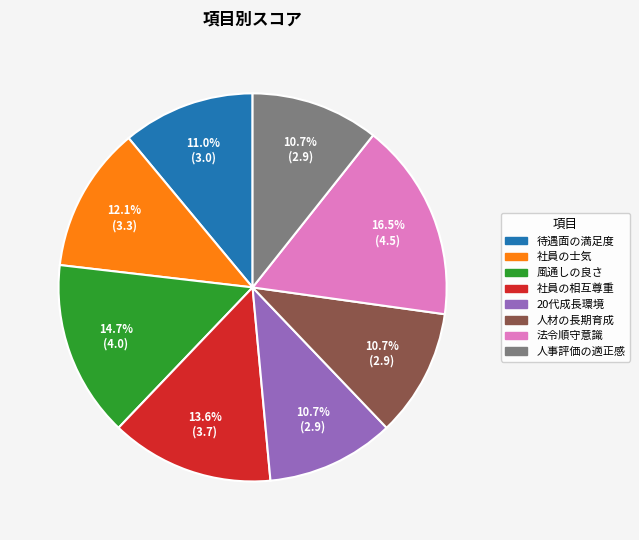

True or false: 社員の相互尊重 accounts for 27% of the total.

False